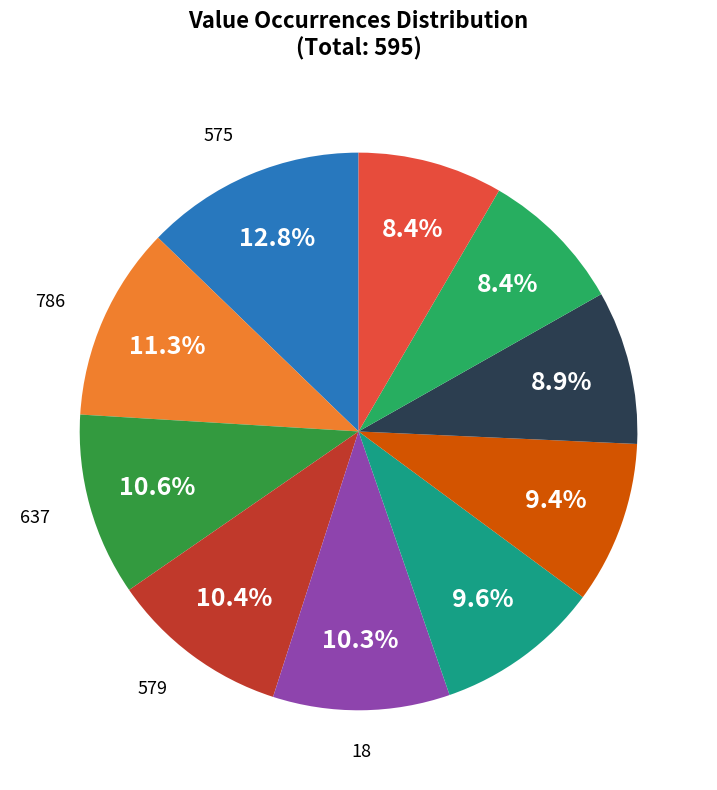

Is there a majority slice in this chart?

No